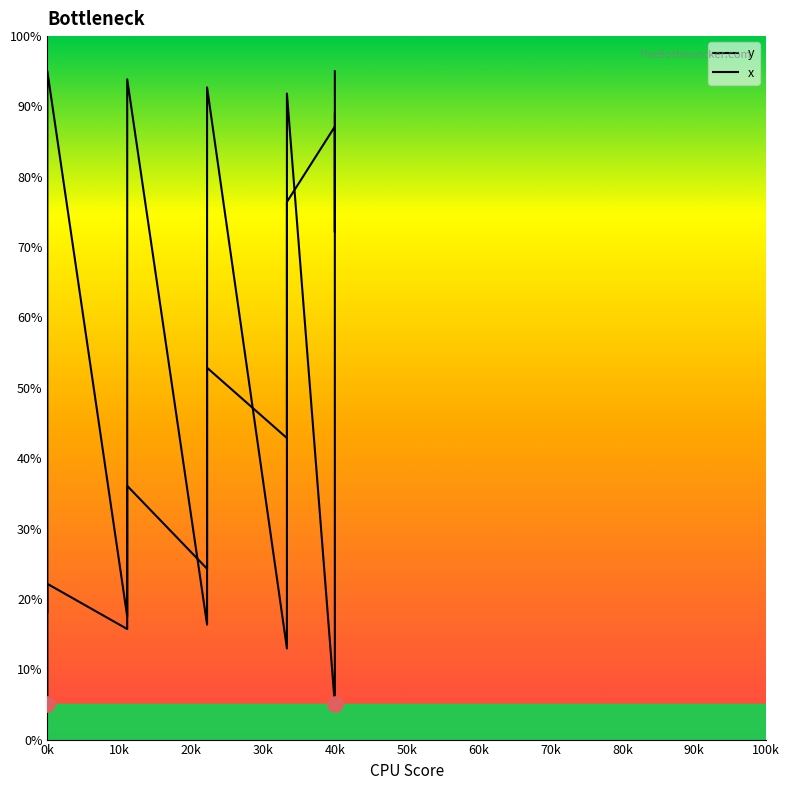

Which series has the largest total across all categories?

y